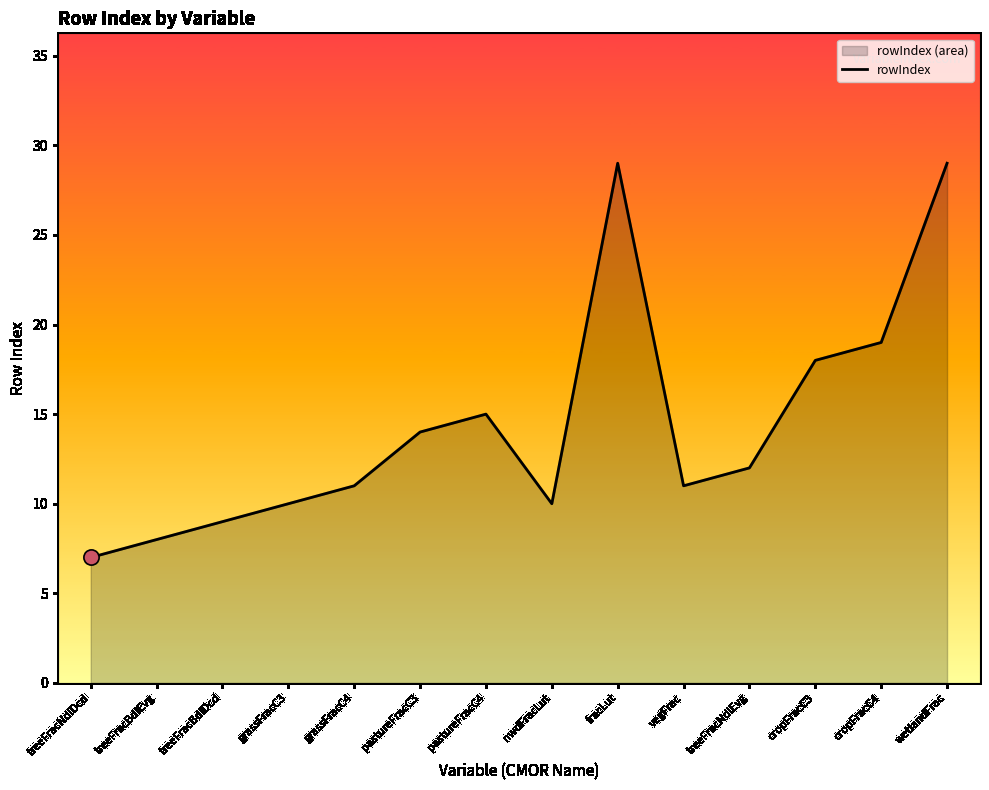

What is the change in value from treeFracBdlDcd to vegFrac?

+2